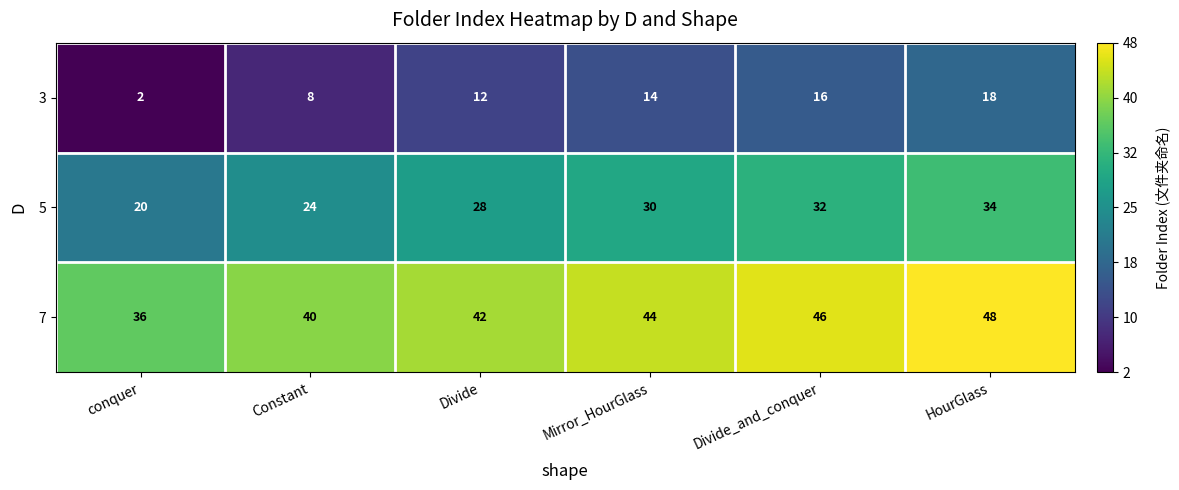

Count the 3 values in the range 8 to 16.

4